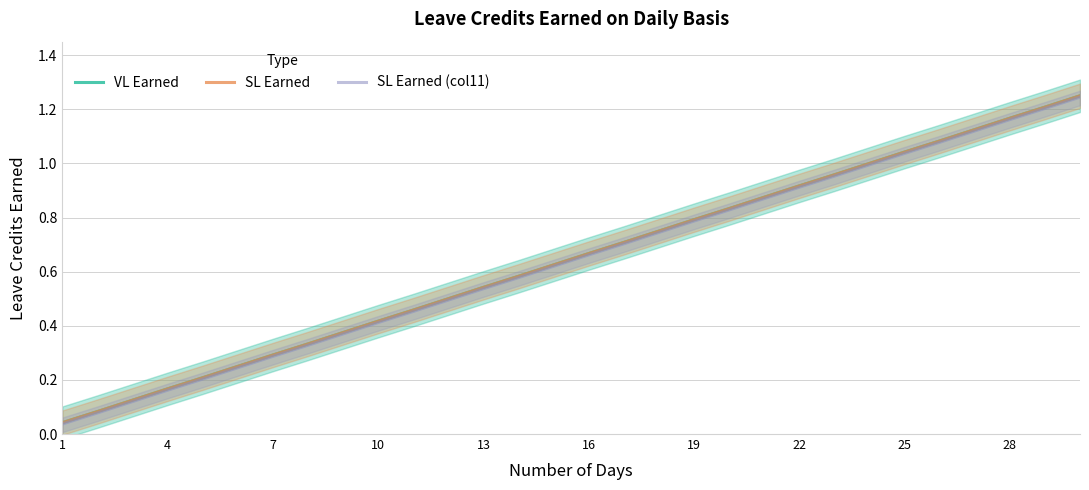

At which label does SL Earned (col11) reach its minimum?

1